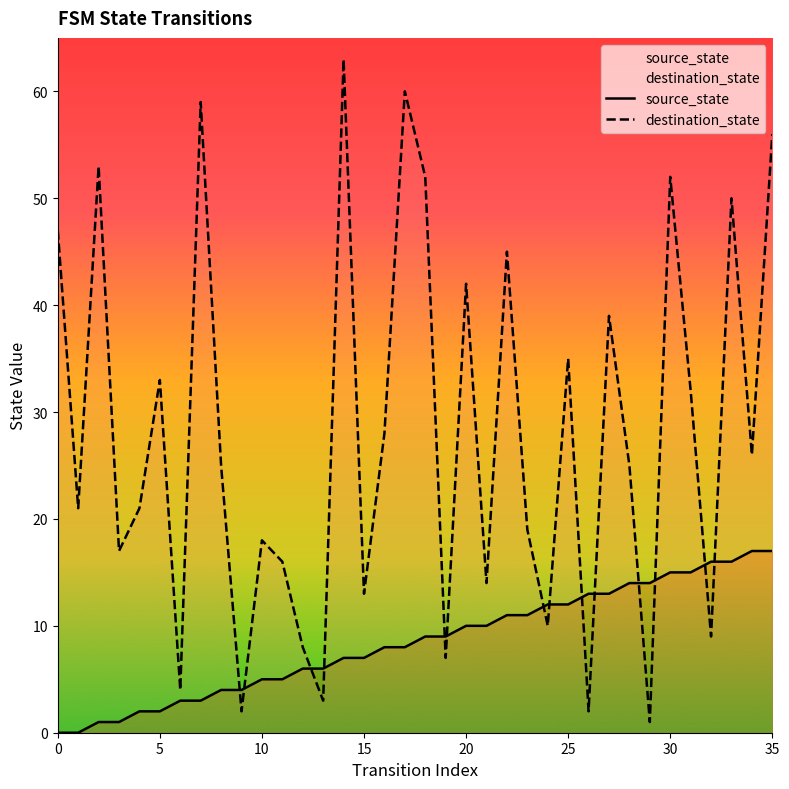

What is the approximate value of source_state at 16, to the nearest 5?

10